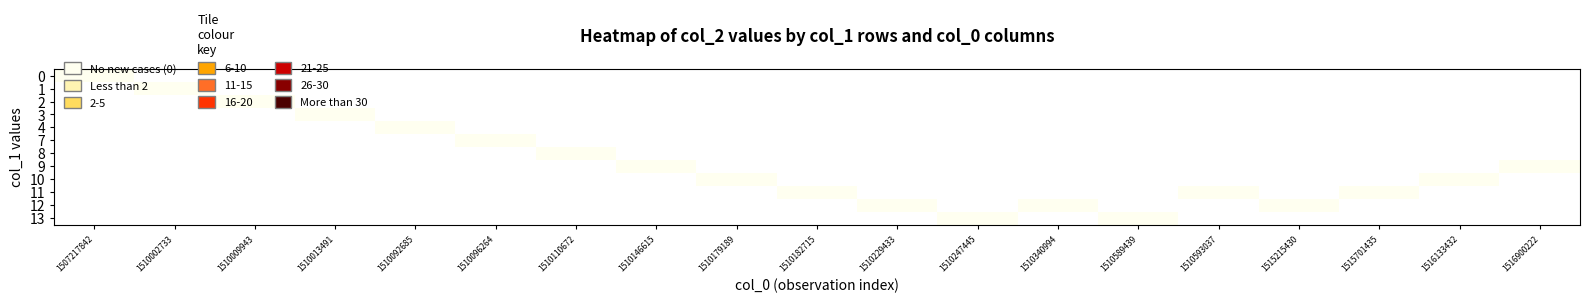

At 10, list the series in order from largest to smallest.

1, 0